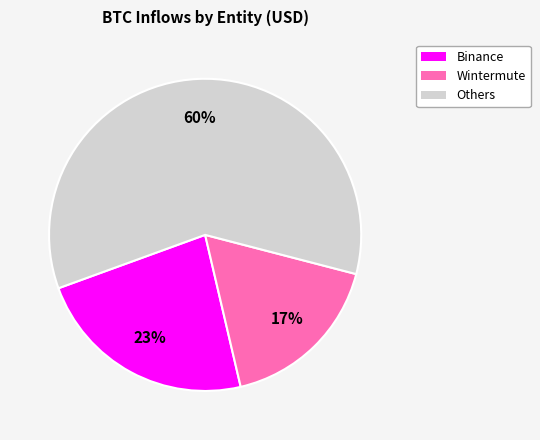

Which category has the smallest portion of the pie?

Wintermute